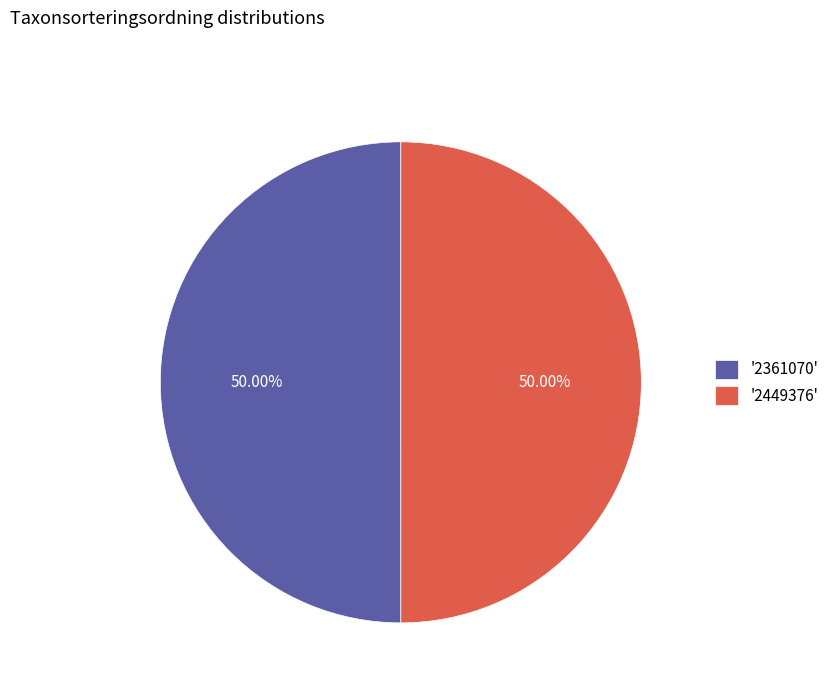

Do '2361070' and '2449376' together represent more than half of the pie?

Yes